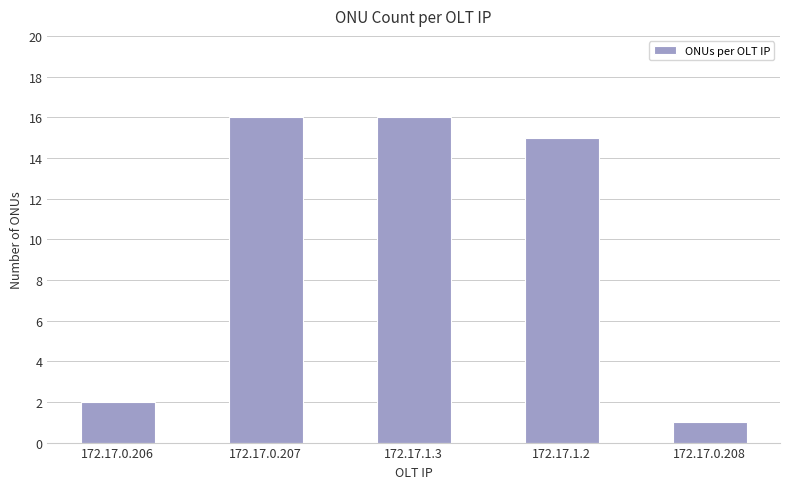

The value at 172.17.1.2 is 15. True or false?

True